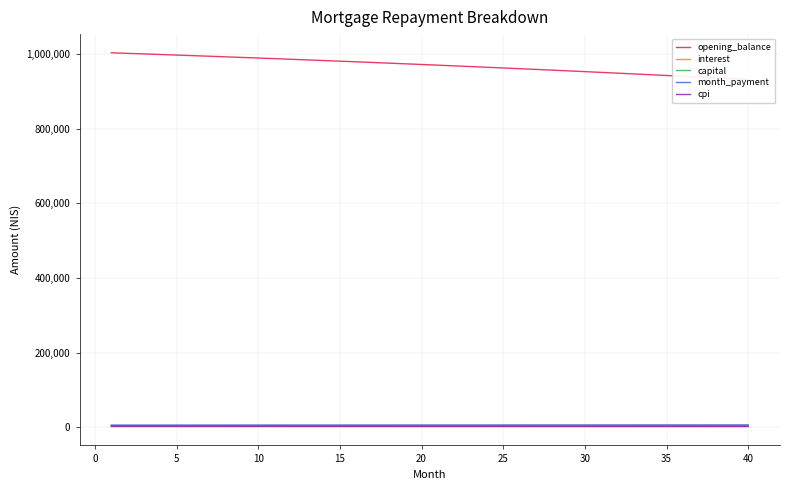

What is the average value of the opening_balance series?

969476.1